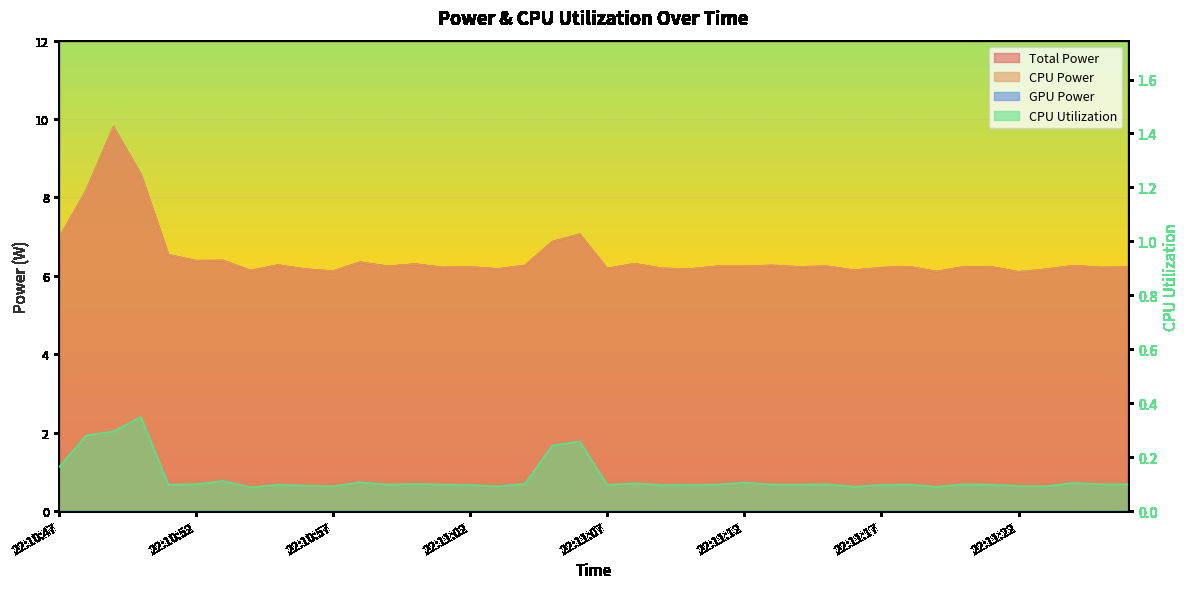

The value of Total Power at 22:11:19 is 6.1. True or false?

True